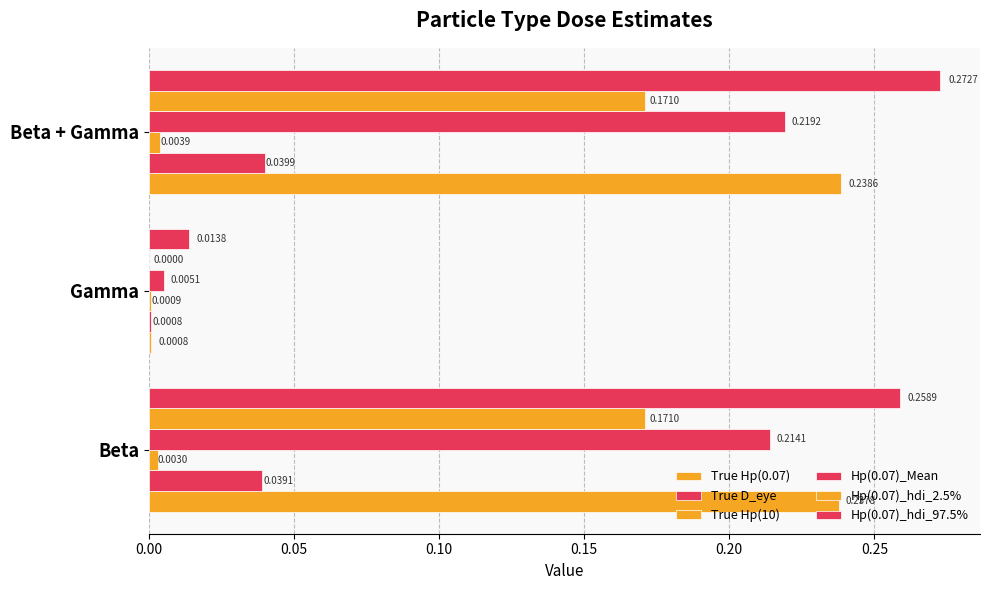

How many data points does each series have?

3